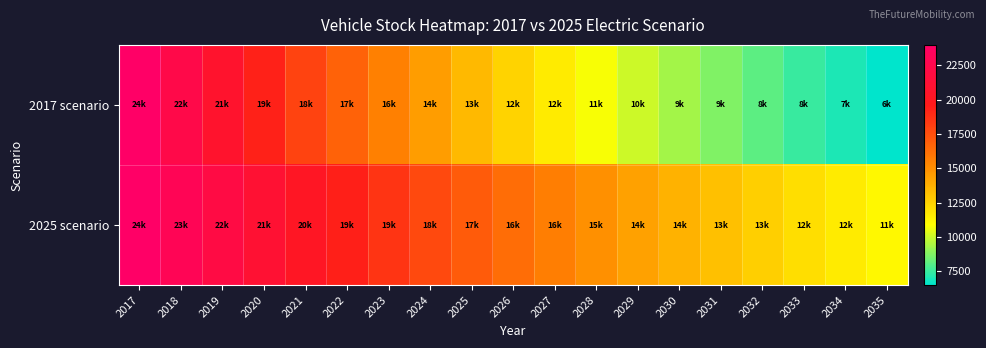

Reading right to left, extract all data points from this chart.

2017 scenario: 2035=6499.9	2034=6989.1	2033=7515.2	2032=8080.8	2031=8689.1	2030=9343.1	2029=10046.3	2028=10802.5	2027=11615.6	2026=12489.9	2025=13430.0	2024=14440.8	2023=15527.8	2022=16696.5	2021=17953.2	2020=19304.6	2019=20757.6	2018=22320.0	2017=24000.0
2025 scenario: 2035=11086.4	2034=11572.4	2033=12079.8	2032=12609.4	2031=13162.2	2030=13739.2	2029=14341.6	2028=14970.3	2027=15626.7	2026=16311.8	2025=17026.9	2024=17773.4	2023=18552.6	2022=19365.9	2021=20215.0	2020=21101.2	2019=22026.3	2018=22992.0	2017=24000.0